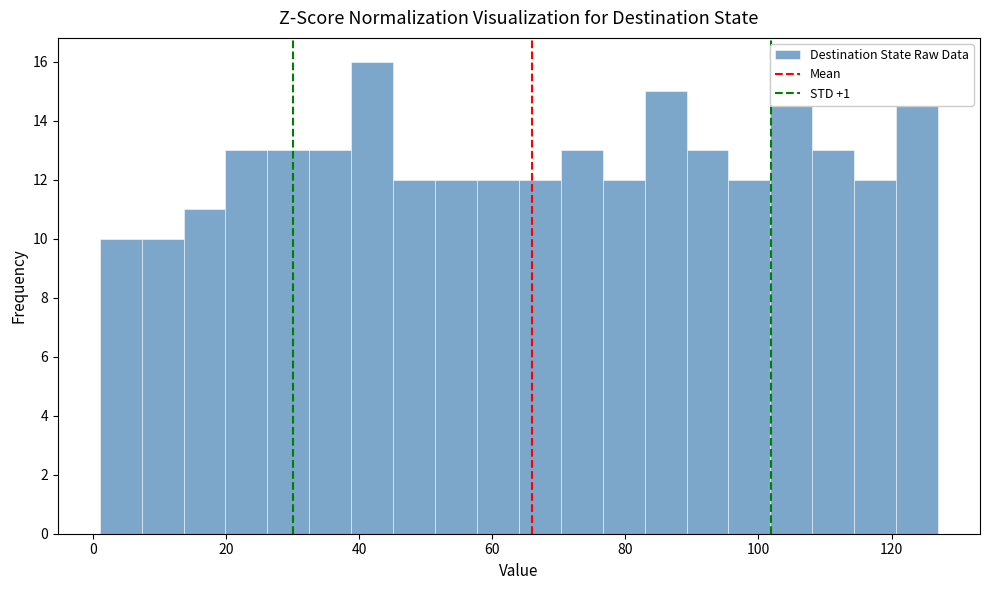

Around what value on the x-axis is the tallest bar? Give the approximate position of its centre, as read against the axis.

42